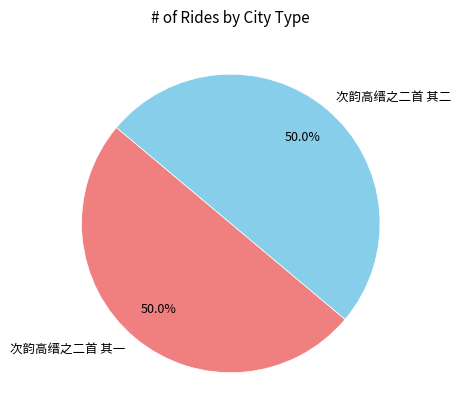

Approximately how many times larger is the value at 次韵高缙之二首 其二 compared to 次韵高缙之二首 其一?

1.0